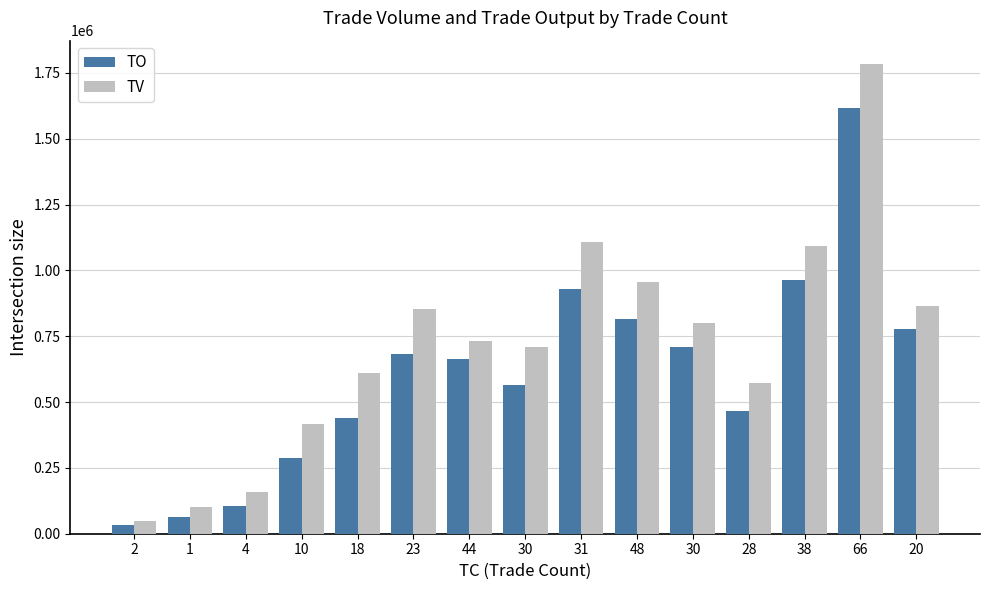

Which series has the widest spread of values?

TV